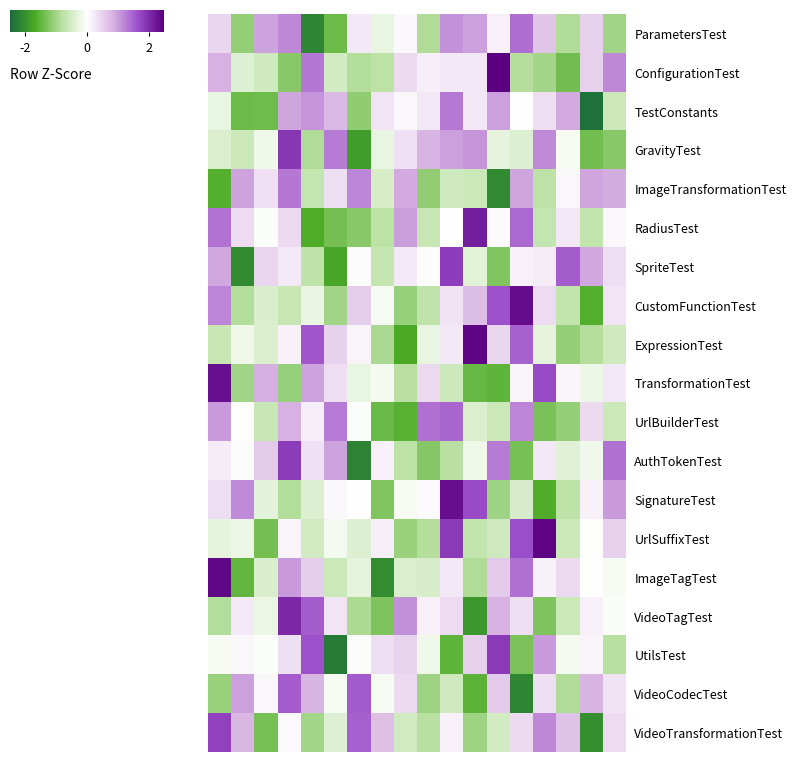

Which series has the largest range (max minus min)?

ImageTagTest